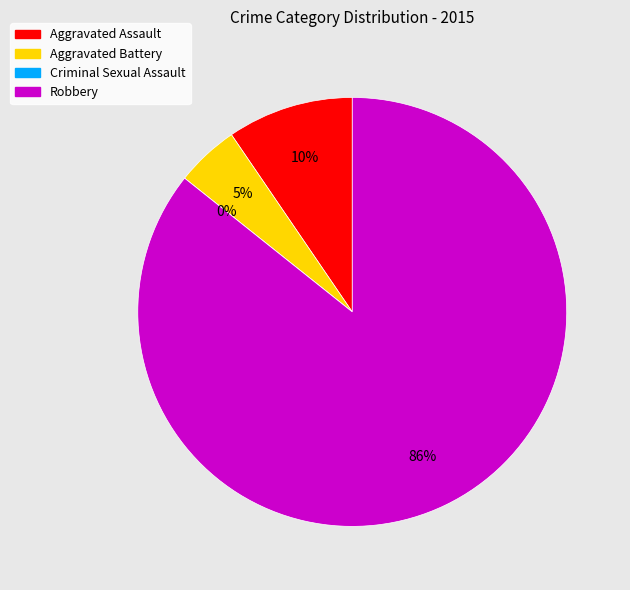

Rank the categories by value from highest to lowest.

Robbery, Aggravated Assault, Aggravated Battery, Criminal Sexual Assault